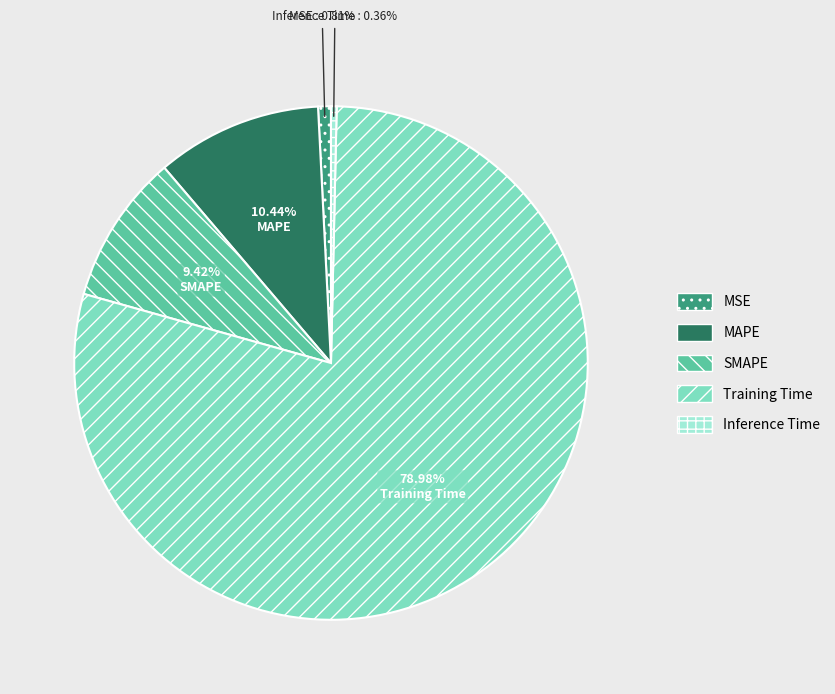

Does any single category account for the majority?

Yes